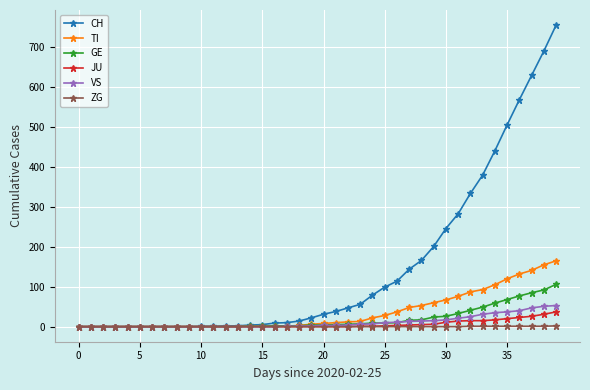

At how many categories does at least one series exceed 617?

3